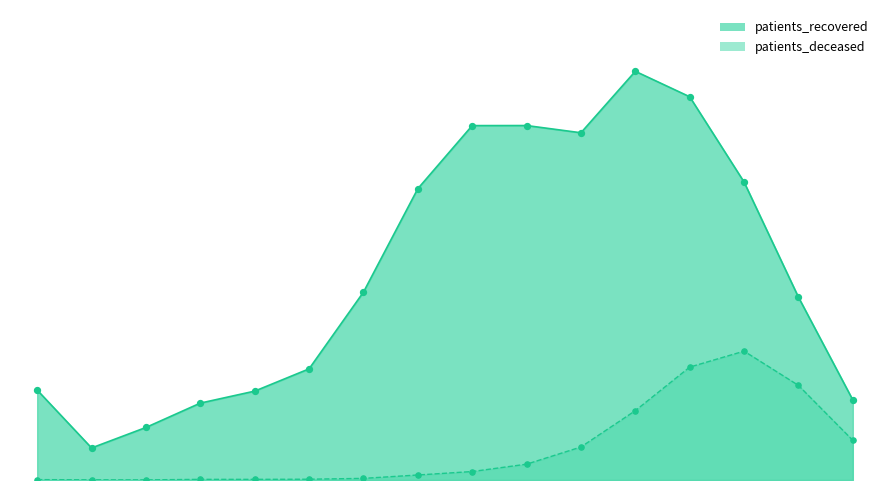

At how many categories does at least one series exceed 5892?

1